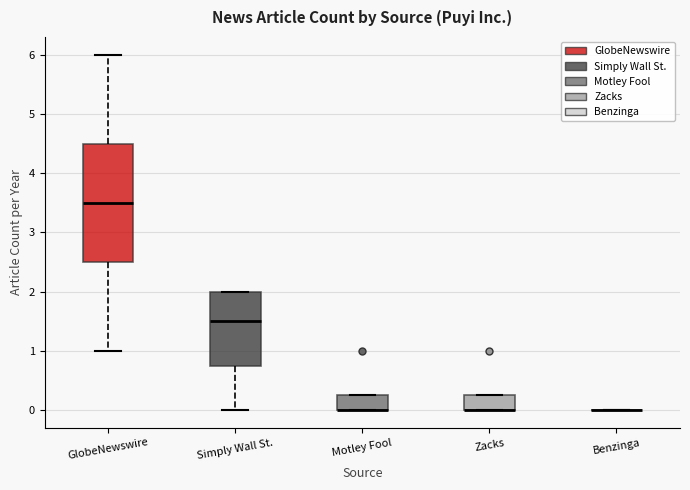

Reading left to right, read every box against the y-axis: the position of its median line, the range the box covers, and the ends of its whiskers. The values are not printed on the chart, so give them approximately, as read against the axis.

GlobeNewswire: median 3.5, box 2.5 to 4.5, whiskers 1.0 to 6.0
Simply Wall St.: median 1.5, box 0.8 to 2.0, whiskers 0.0 to 2.0
Motley Fool: median 0.0 (drawn on the box's lower edge), box 0.0 to 0.3, whiskers 0.0 to 0.3
Zacks: median 0.0 (drawn on the box's lower edge), box 0.0 to 0.3, whiskers 0.0 to 0.3
Benzinga: box collapsed to a line at 0.0, whiskers 0.0 to 0.0